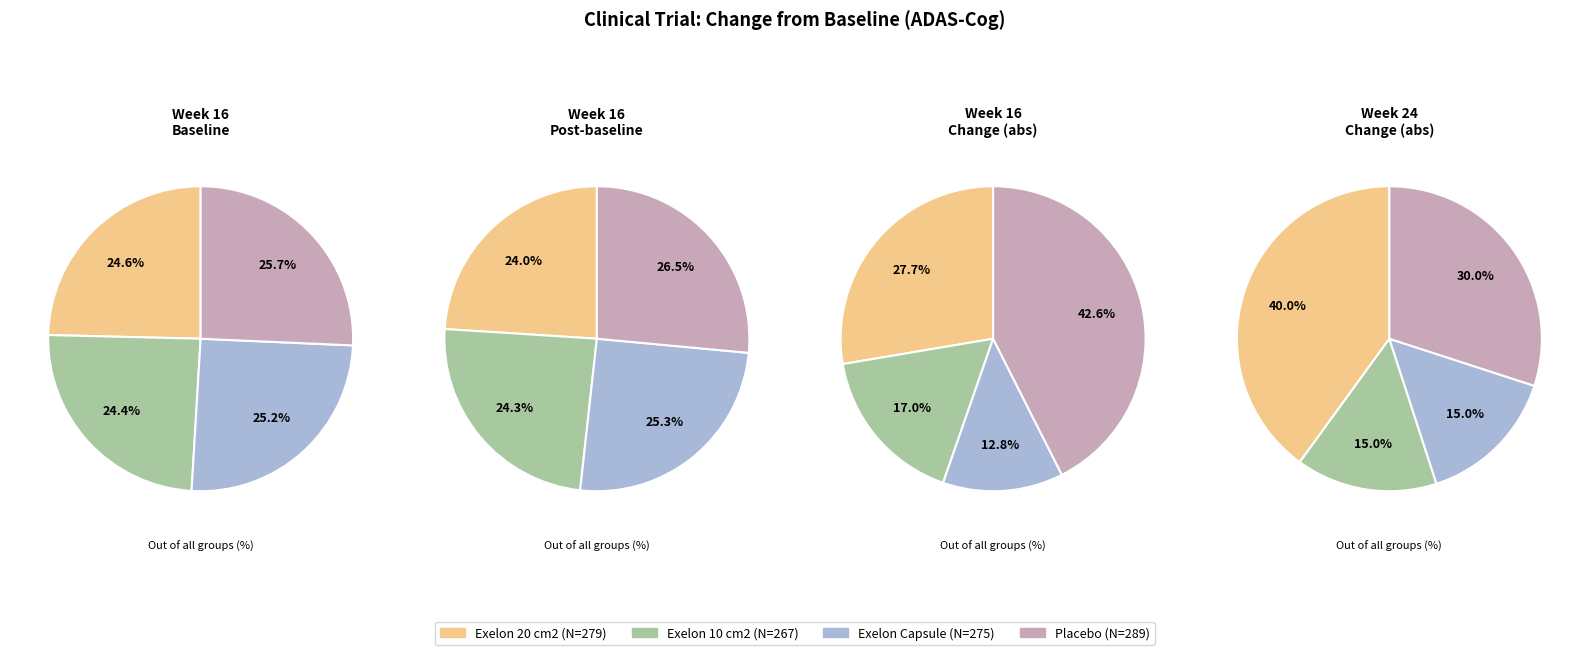

Do 0 and 2 together represent more than half of the pie?

No